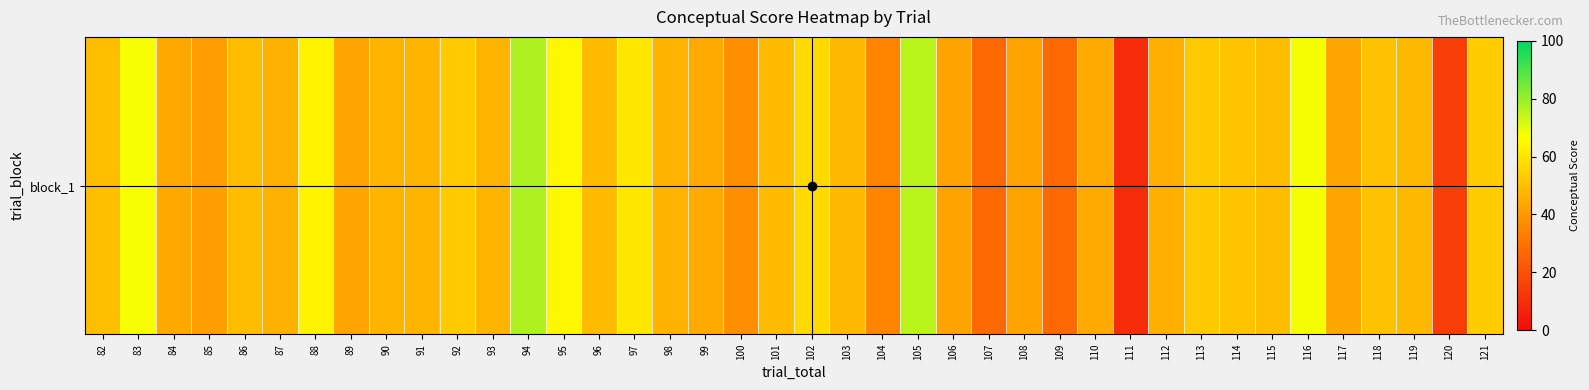

Reading right to left, transcribe all the data shown in this chart.

121=53.4	120=14.5	119=48.6	118=50.9	117=43.4	116=67.8	115=49.5	114=51.2	113=52.7	112=45.8	111=9.1	110=44.6	109=26.9	108=42.8	107=27.0	106=42.8	105=75.6	104=34.9	103=48.5	102=56.7	101=49.0	100=37.6	99=44.7	98=46.9	97=60.4	96=49.0	95=64.8	94=77.2	93=47.6	92=53.3	91=47.3	90=47.3	89=43.0	88=63.7	87=46.3	86=49.5	85=41.5	84=44.2	83=67.7	82=50.0